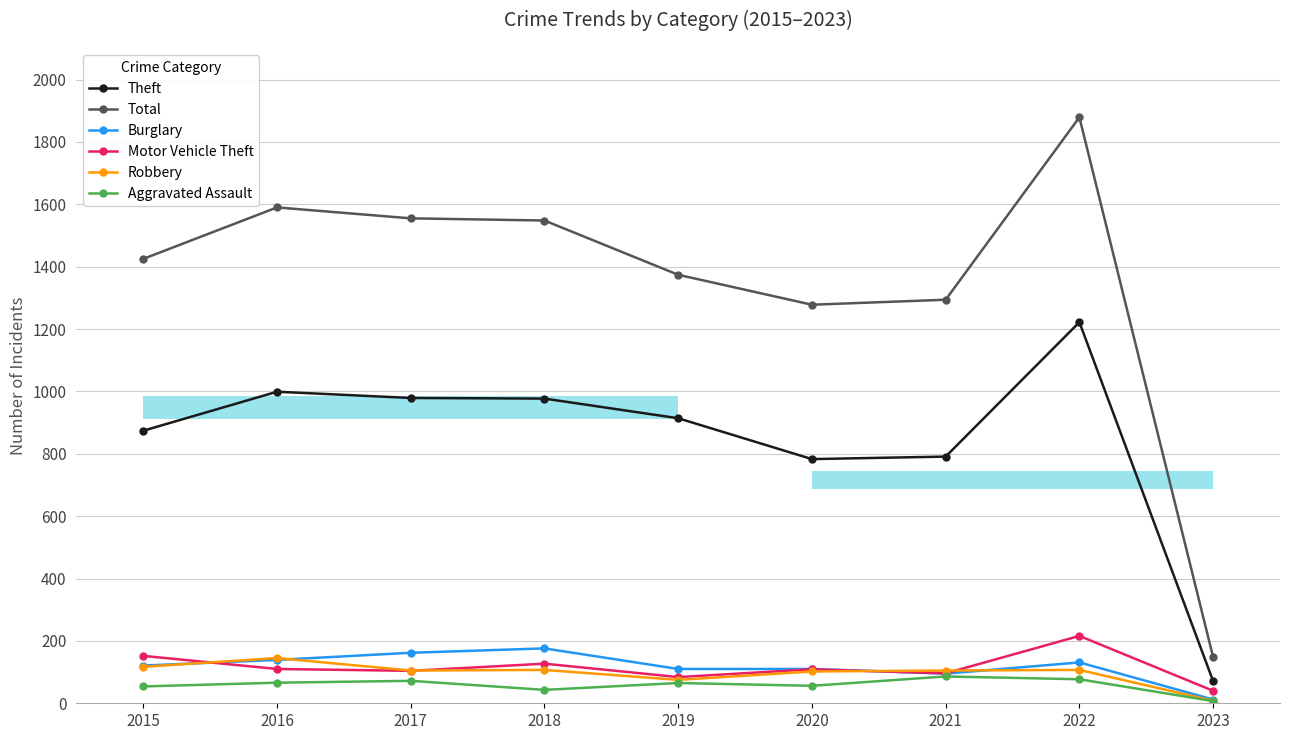

How many data points in Theft are above 914?

4